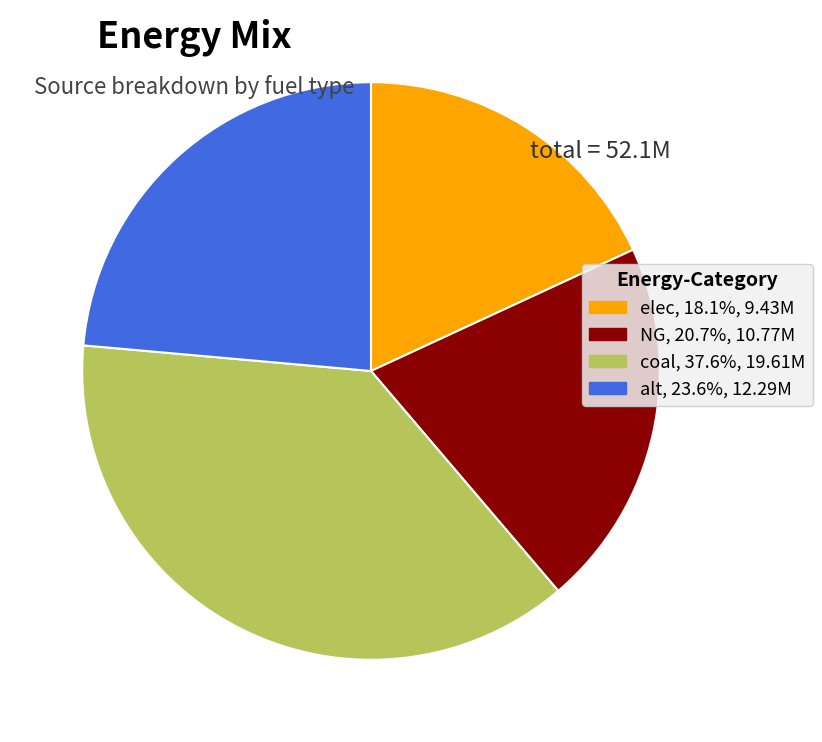

Between coal and NG, which is larger?

coal